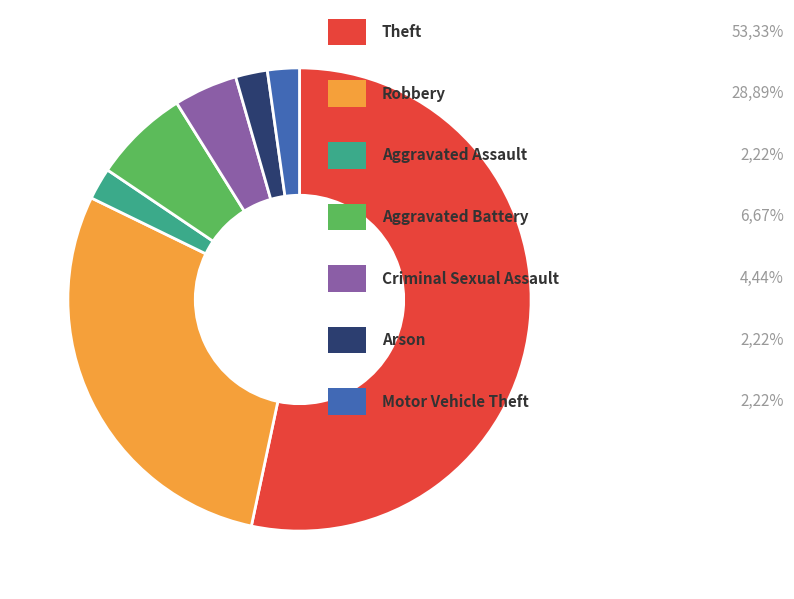

Is there a majority slice in this chart?

Yes